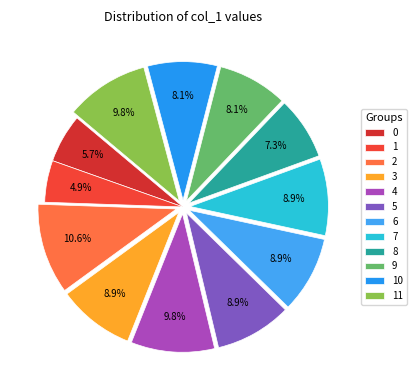

True or false: 11 accounts for 22% of the total.

False